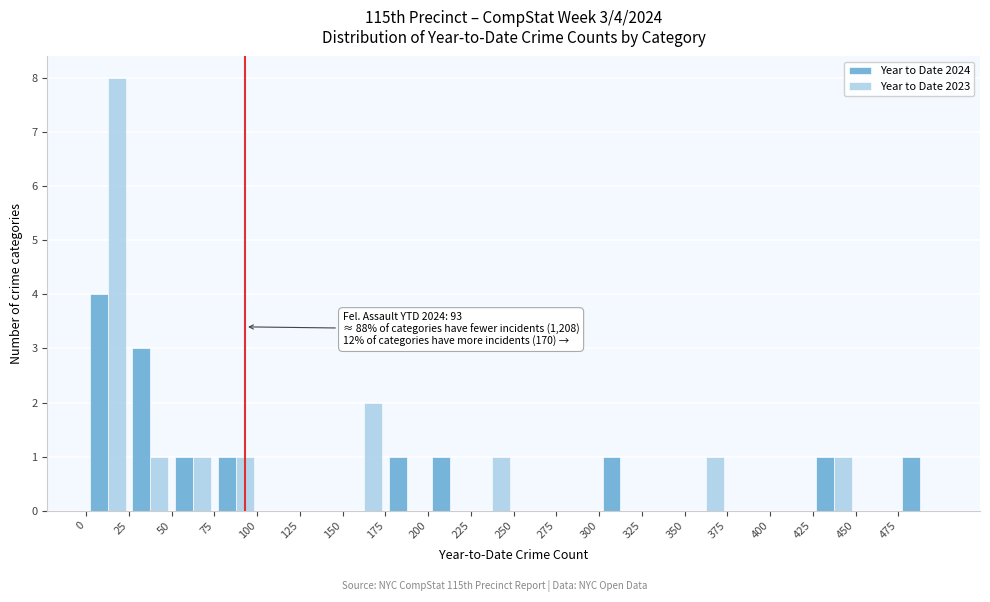

In the Year to Date 2023 series, which range on the x-axis has the tallest bar?

0 to 25